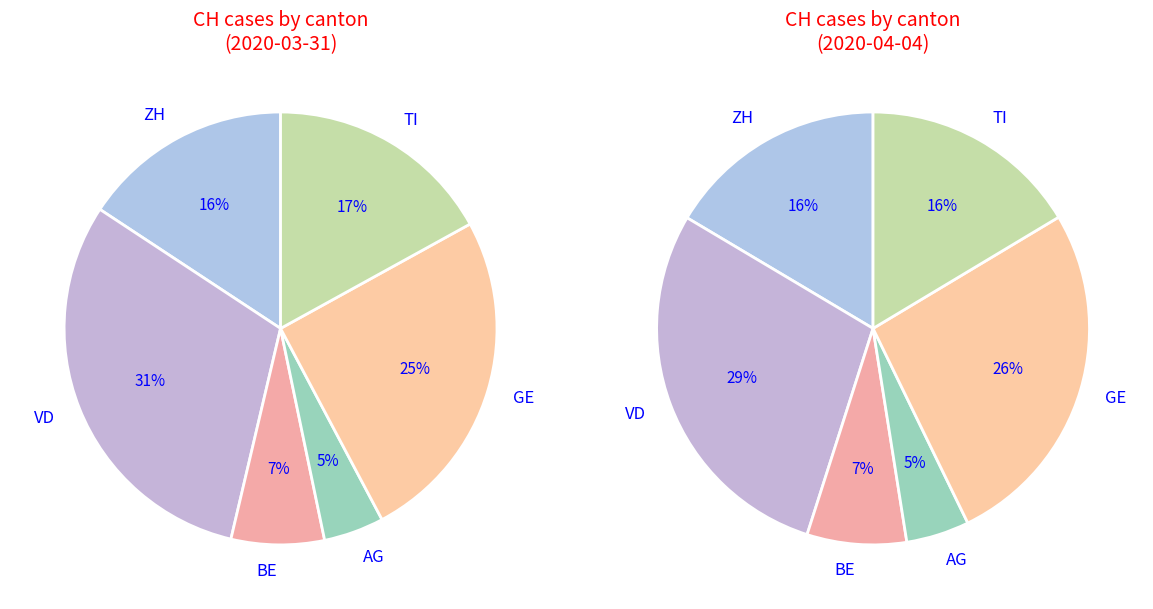

True or false: 2 accounts for 17% of the total.

False